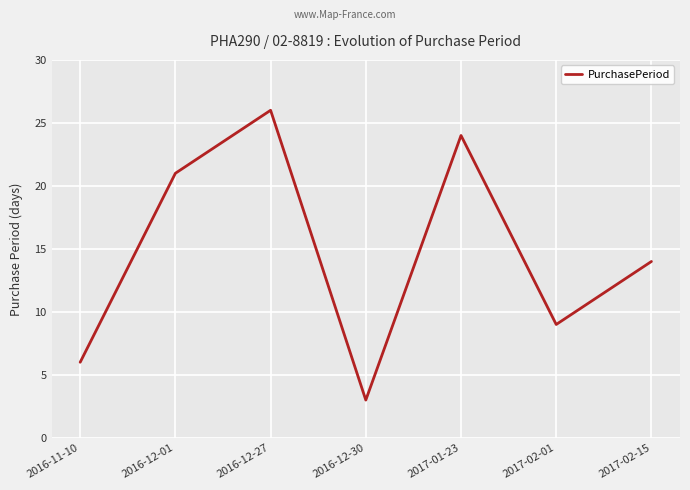

What position from the right is 2017-01-23?

3